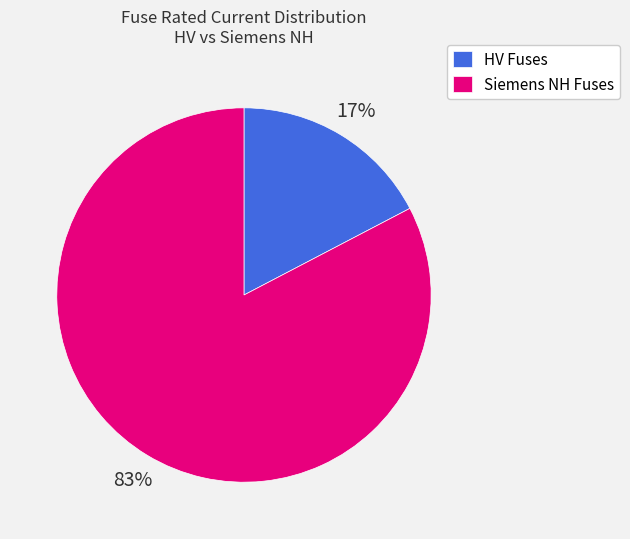

How many slices are in this pie chart?

2